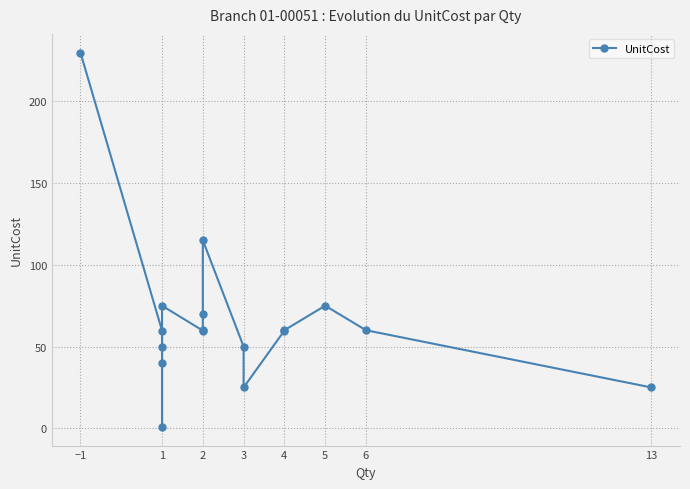

The chart shows a value of 69.3 at 3. True or false?

False